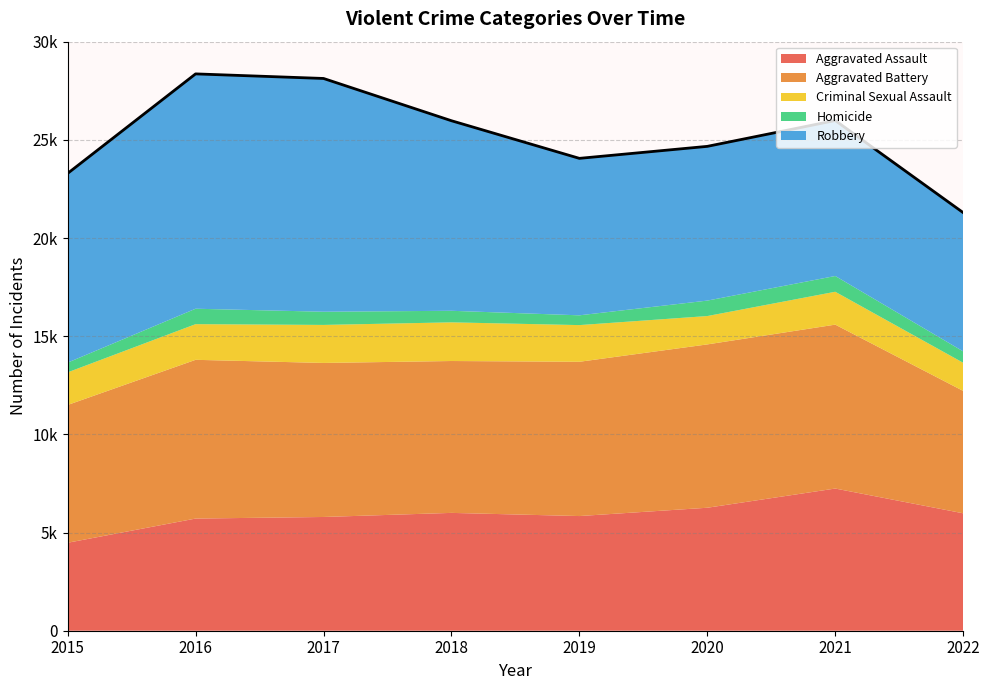

How many data points in Aggravated Assault are less than 5980?

4